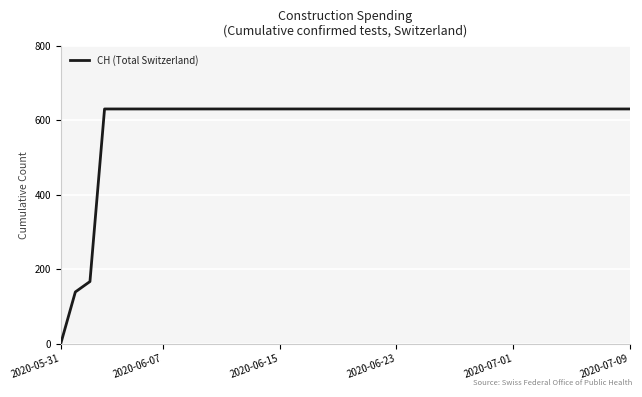

What is the maximum value shown in the chart?

631